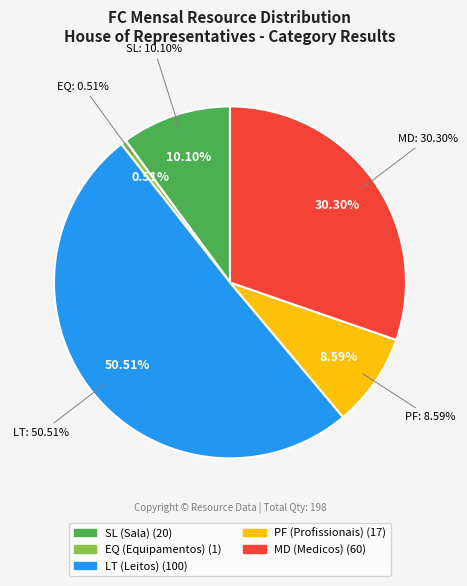

Combined, do PF and EQ account for over 50%?

No